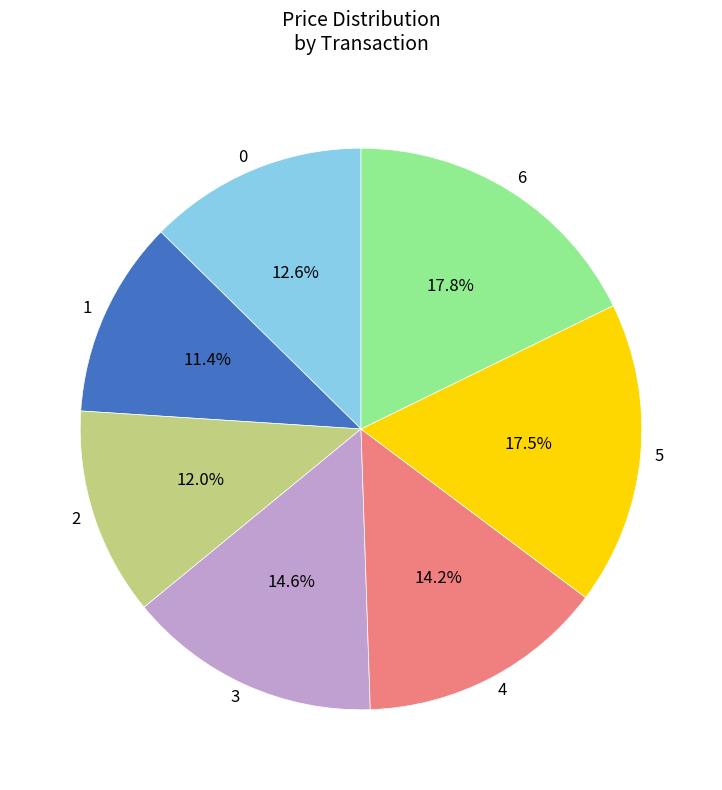

Which has a higher value, 5 or 1?

5